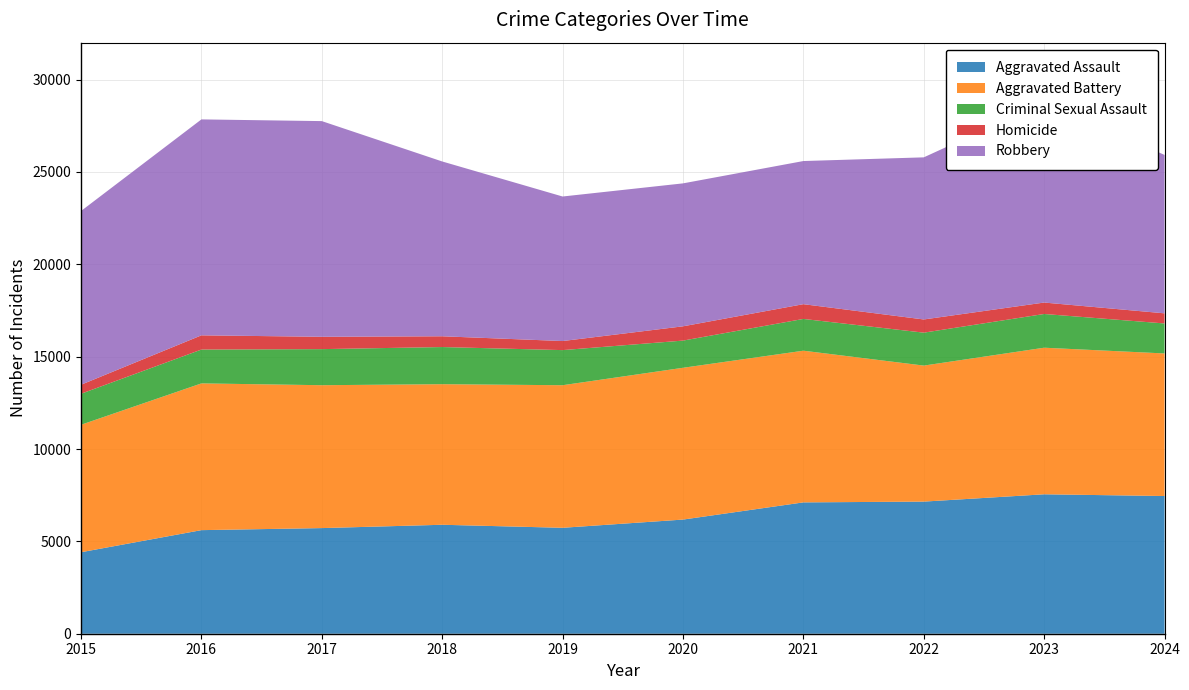

Reading right to left, extract all data points from this chart.

Aggravated Assault: 2024=7455	2023=7549	2022=7153	2021=7111	2020=6180	2019=5735	2018=5899	2017=5719	2016=5608	2015=4412
Aggravated Battery: 2024=7719	2023=7936	2022=7364	2021=8212	2020=8218	2019=7719	2018=7611	2017=7736	2016=7945	2015=6901
Criminal Sexual Assault: 2024=1624	2023=1826	2022=1783	2021=1720	2020=1472	2019=1901	2018=2011	2017=1953	2016=1832	2015=1679
Homicide: 2024=548	2023=619	2022=714	2021=799	2020=773	2019=491	2018=583	2017=668	2016=770	2015=488
Robbery: 2024=8576	2023=10845	2022=8777	2021=7749	2020=7739	2019=7825	2018=9464	2017=11677	2016=11691	2015=9406